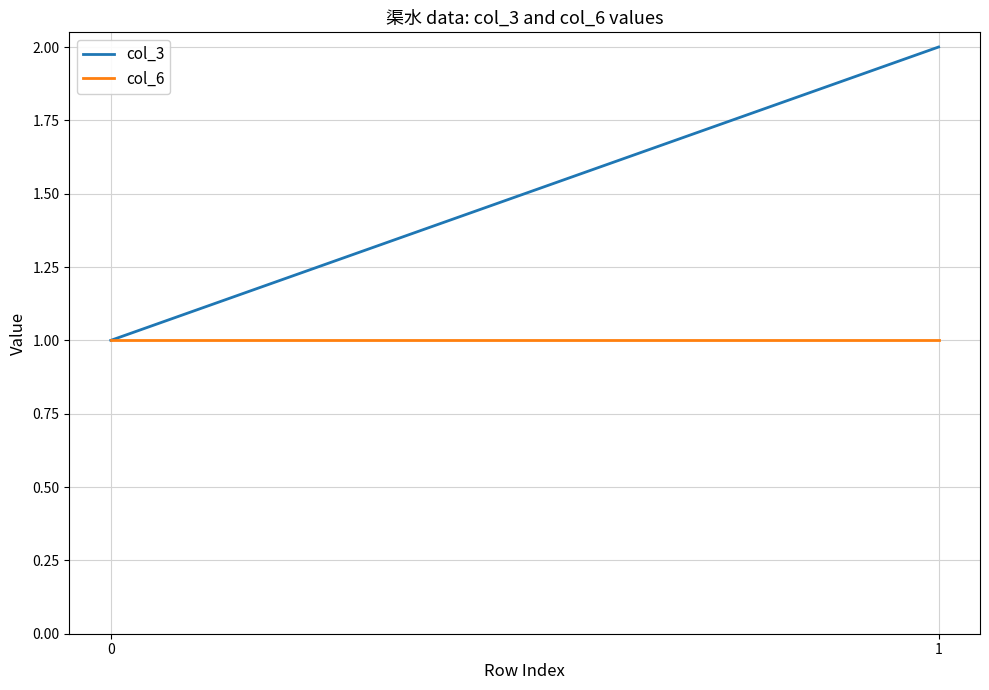

True or false: col_6 has a value of 1 at 1.

True